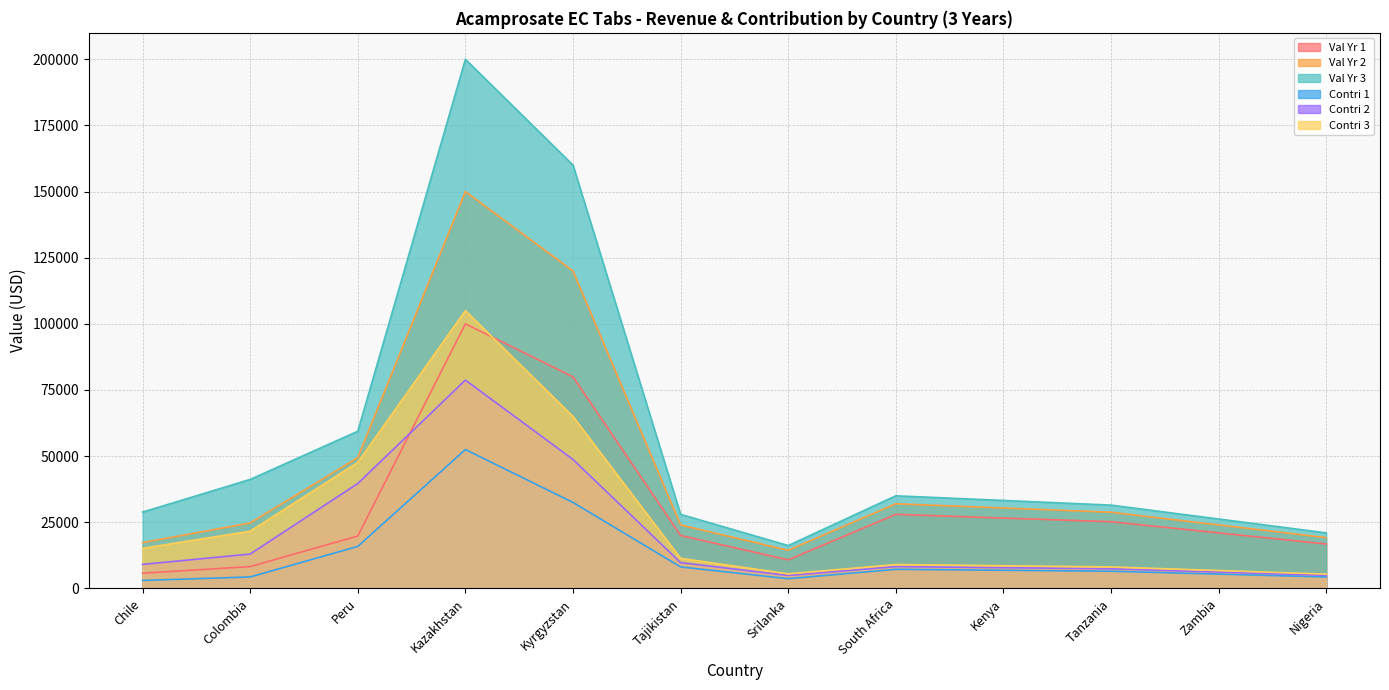

How many data points in Contri 3 are less than 11374?

6